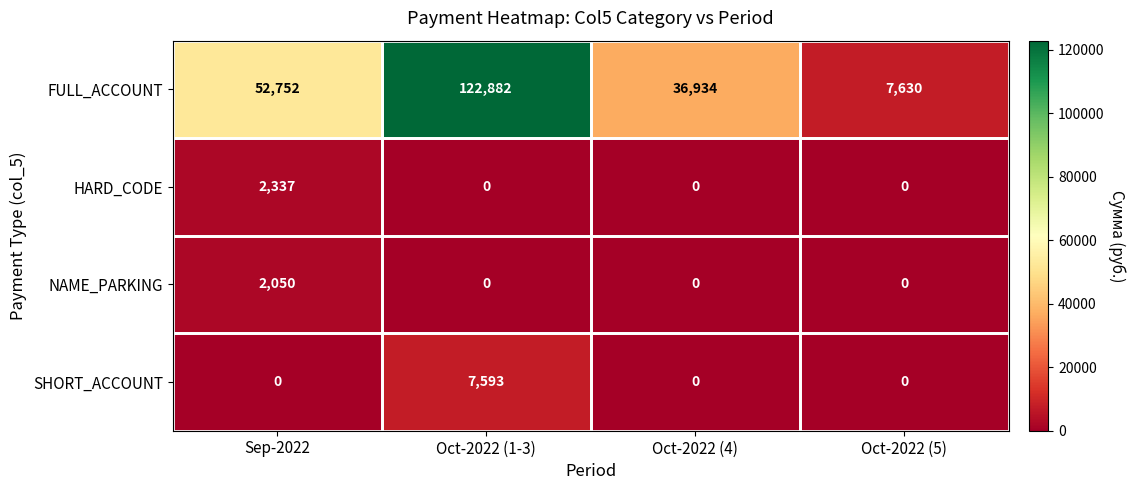

Is it true that FULL_ACCOUNT equals 52752 at Sep-2022?

True